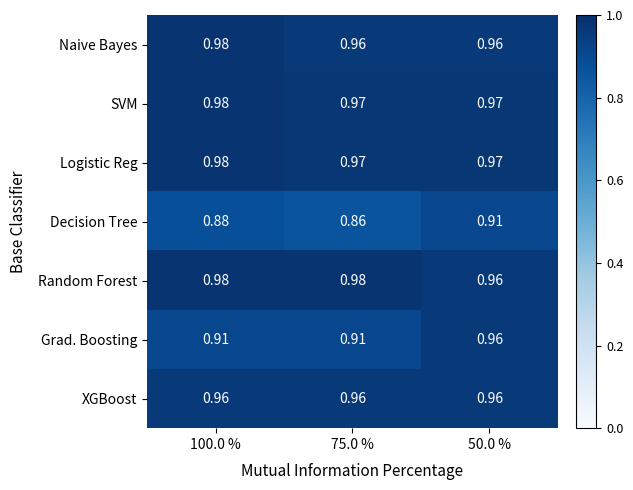

How many series are shown in this chart?

7